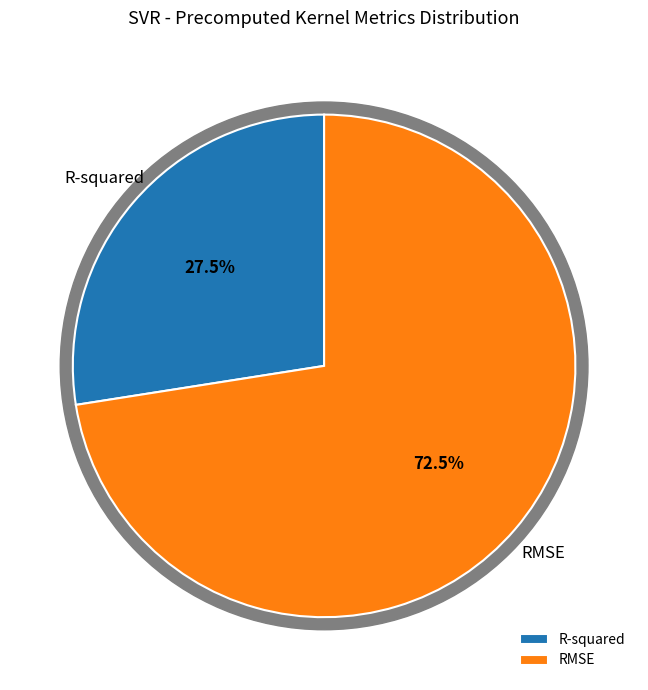

How many segments does this pie chart have?

2